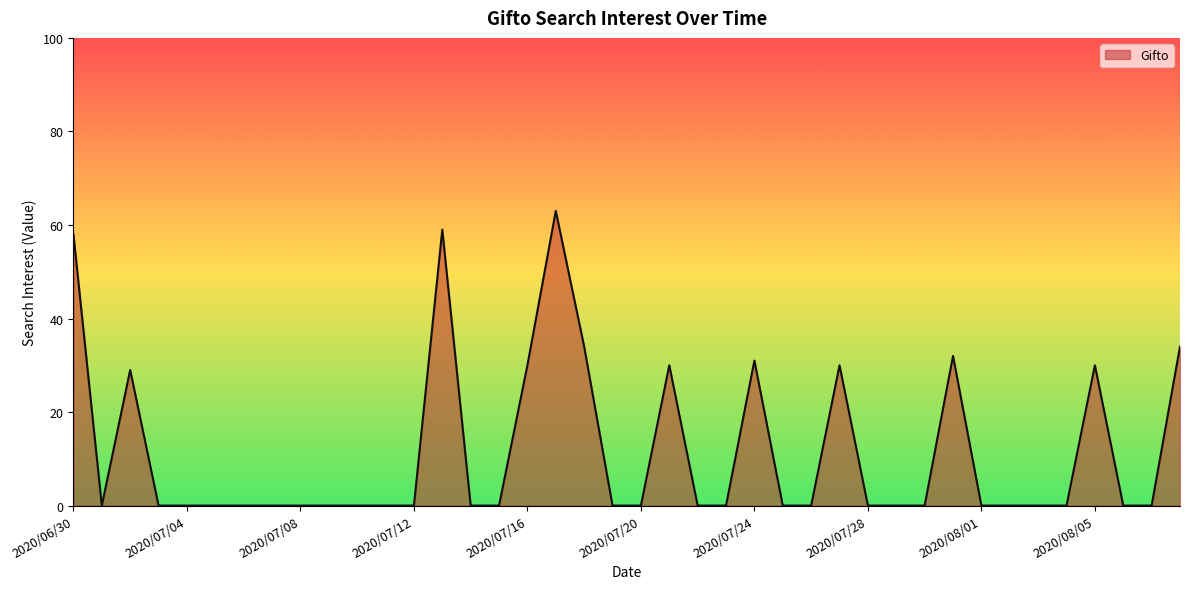

Reading left to right, what are all the values shown in this chart?

58	0	29	0	0	0	0	0	0	0	0	0	0	59	0	0	30	63	34	0	0	30	0	0	31	0	0	30	0	0	0	32	0	0	0	0	30	0	0	34